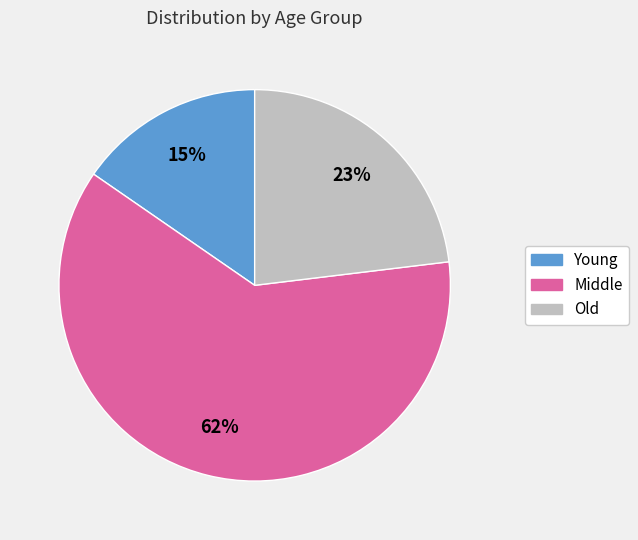

To the nearest percent, what percentage of the pie is Old?

23%